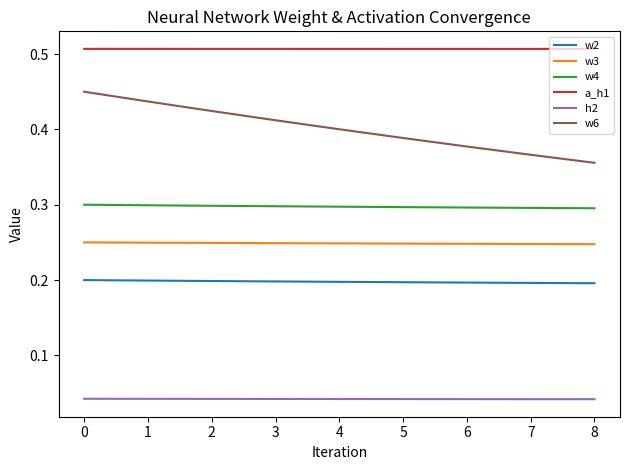

Which series changed the most between 1 and 7?

w6